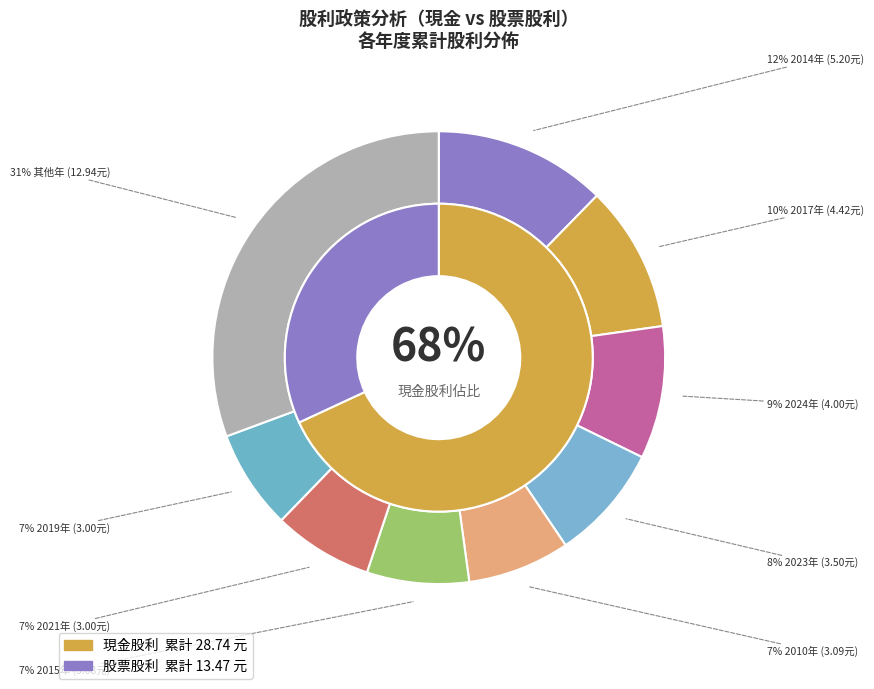

The 2016 slice represents 11% of the pie. True or false?

False